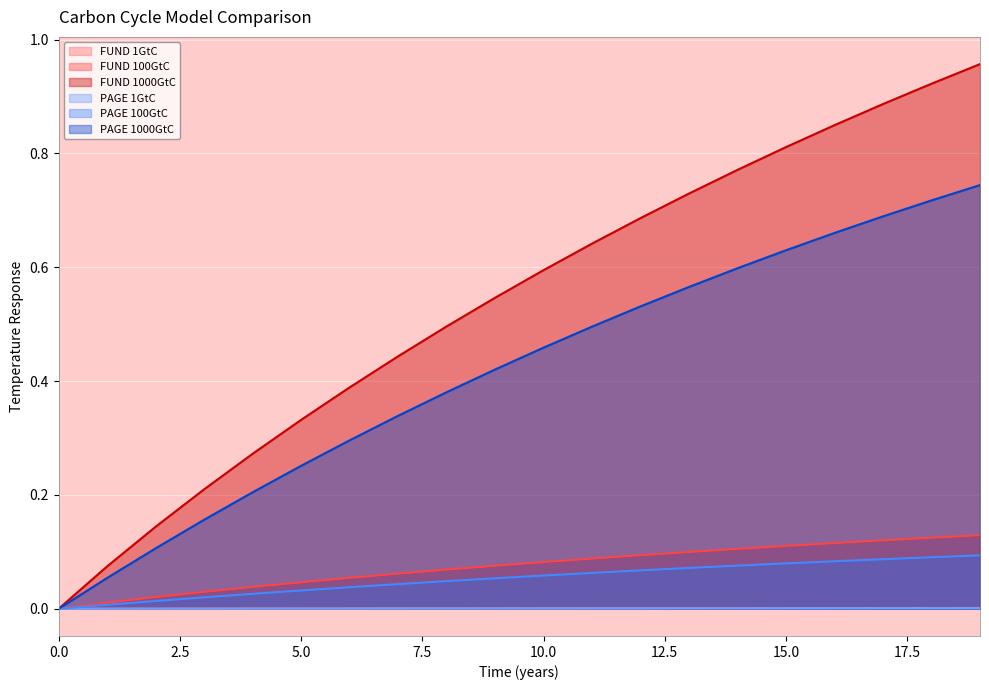

Which category has the highest value in the PAGE 100GtC series?

19